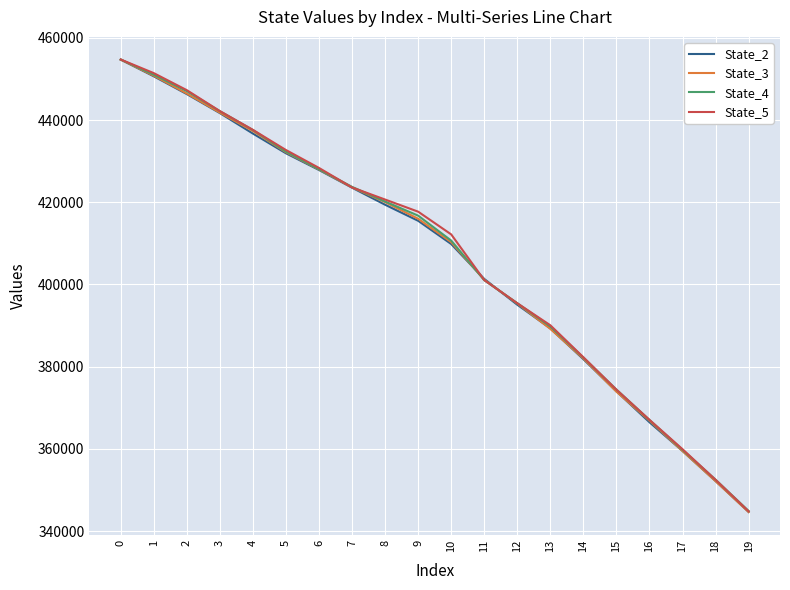

After their last crossing, which series has the higher values: State_5 or State_4?

State_4